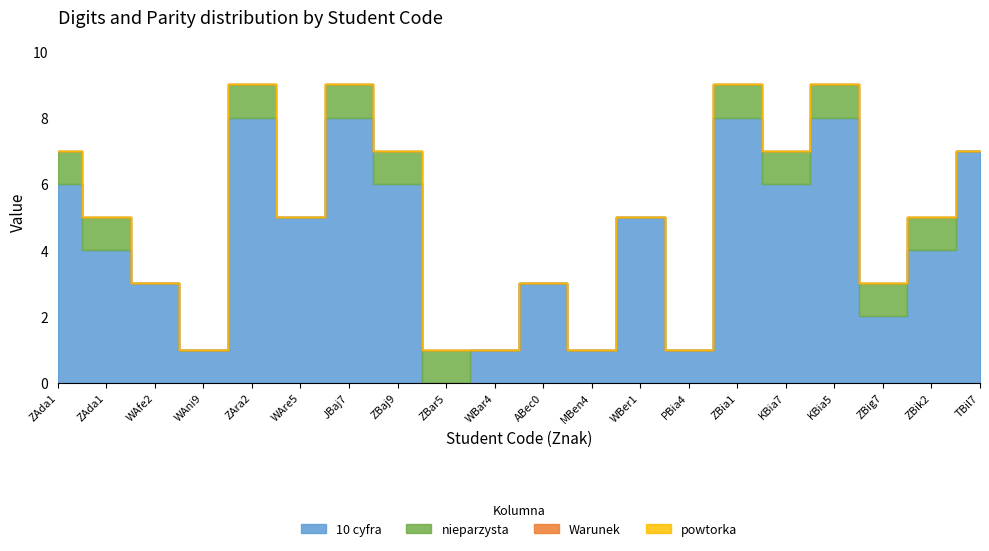

At which label is nieparzysta closest to 0?

WAfe2